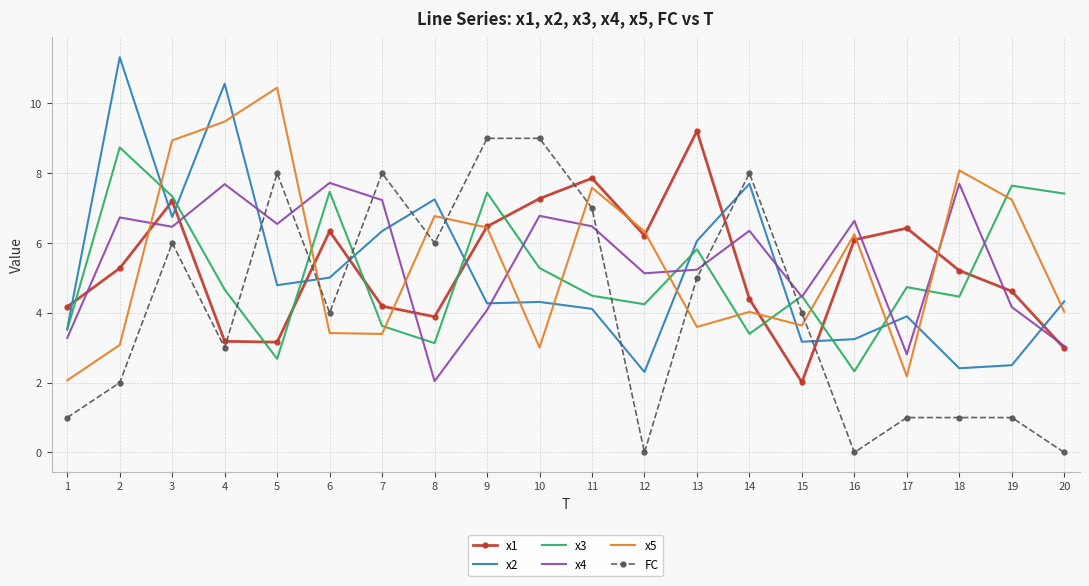

True or false: x5 has a value of 5.3 at 15.

False